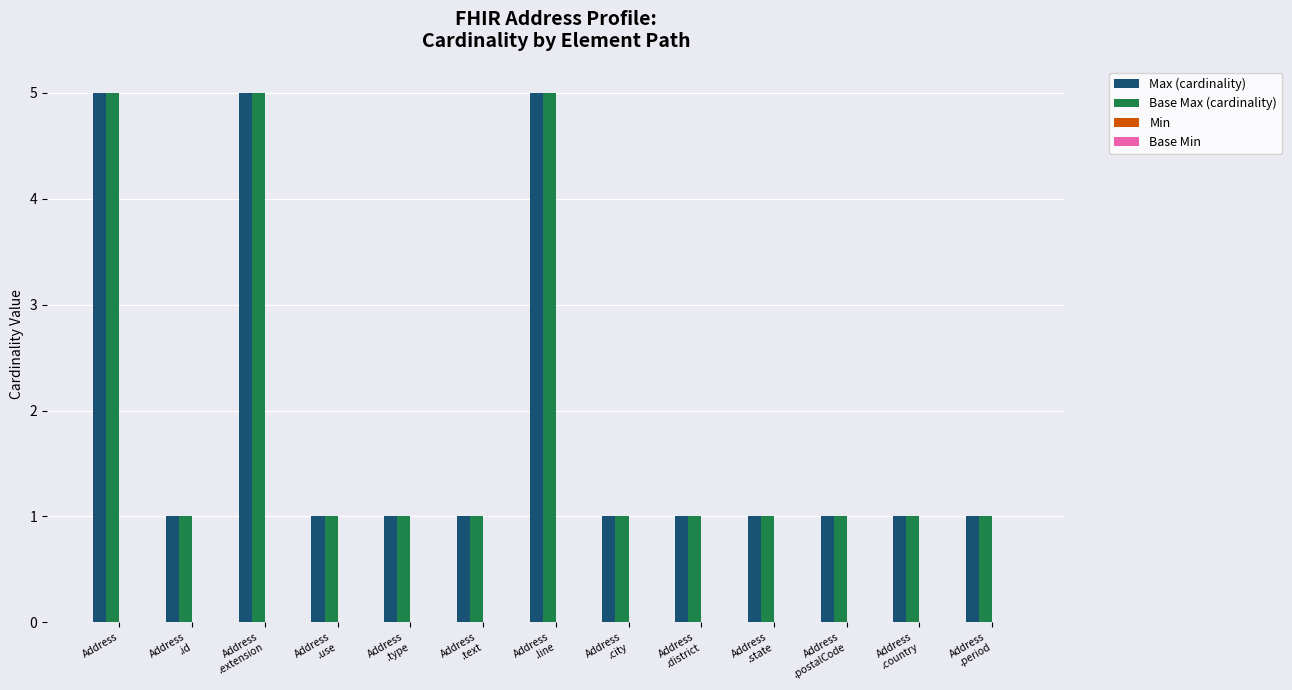

What is the label of the 13th bar from the left?

Address
.period